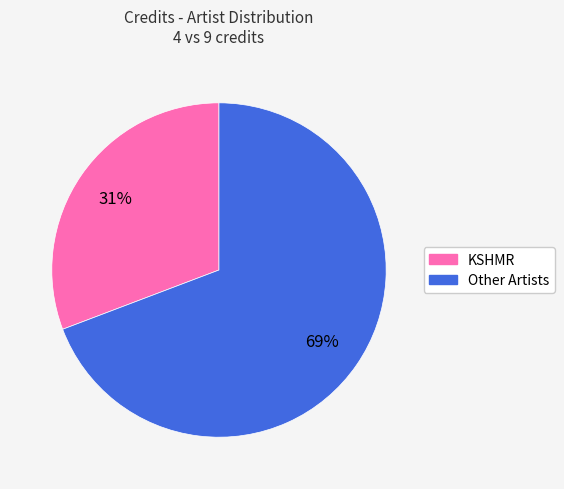

Is there a majority slice in this chart?

Yes